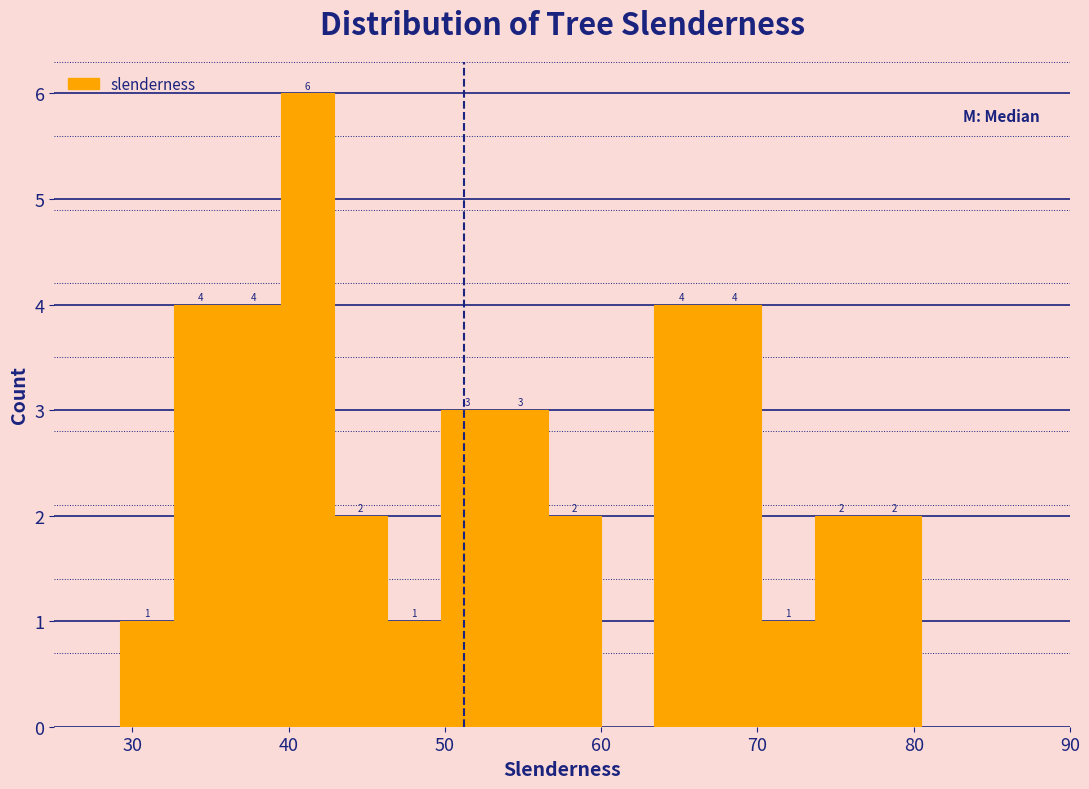

Read against the x-axis, roughly where is the centre of the tallest bar?

41